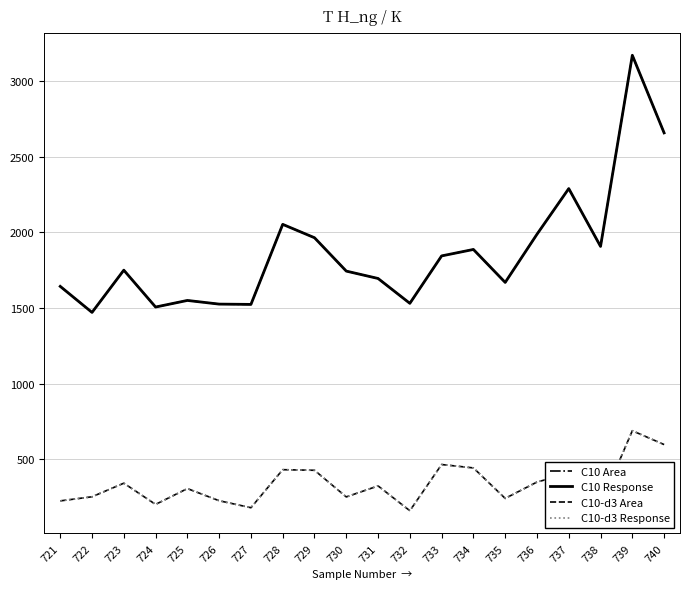

Does the chart display data point markers on the line(s)?

No